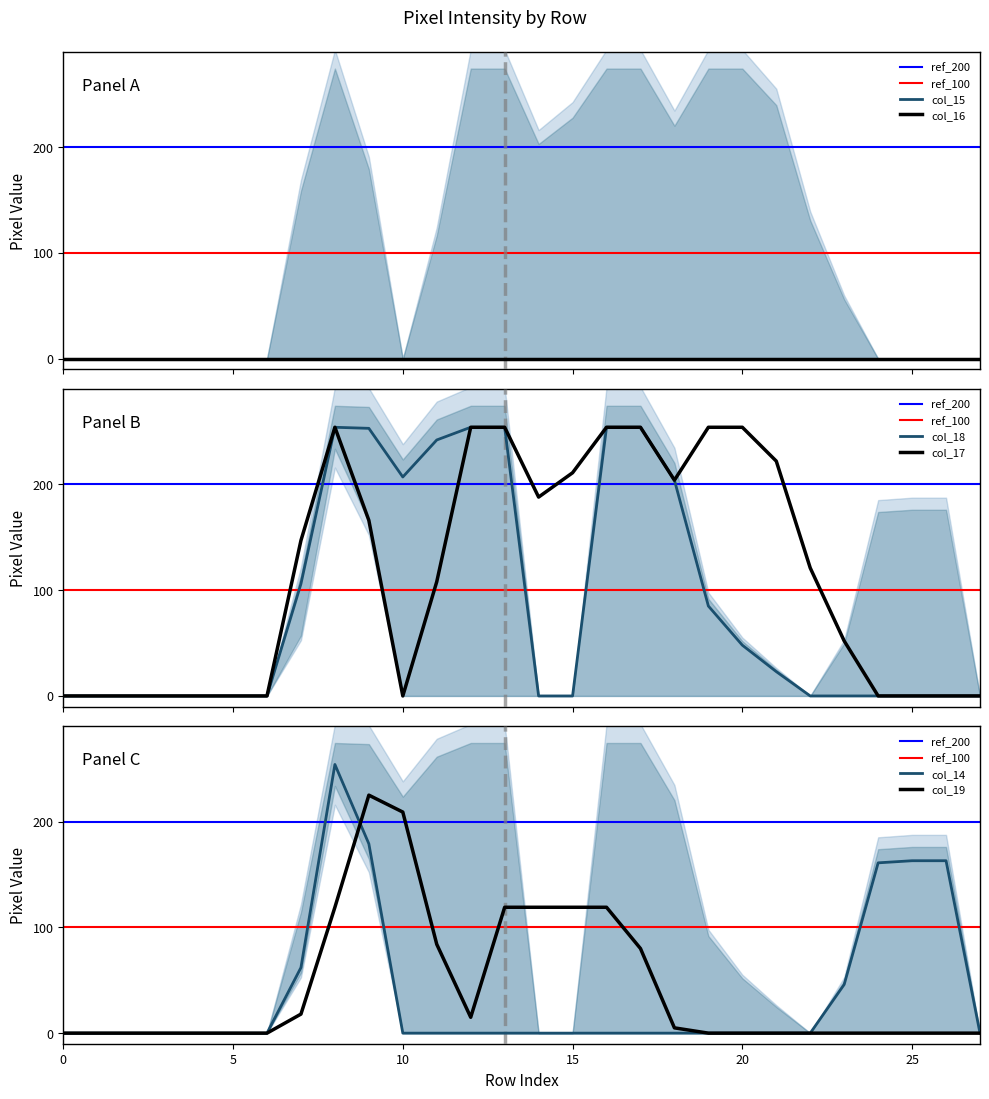

True or false: col_19 has a value of 0 at 0.

True